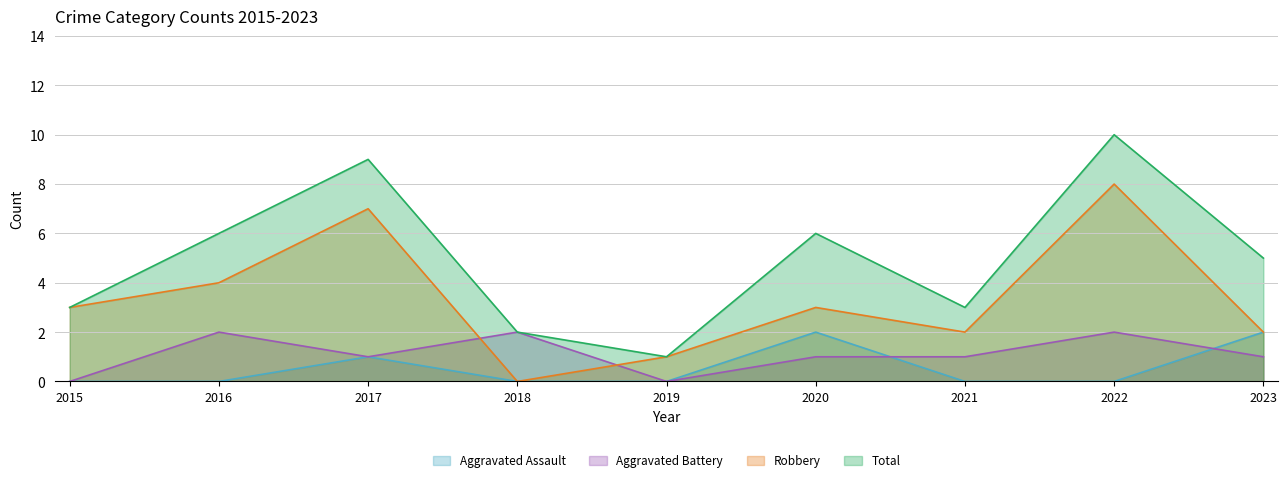

The Aggravated Assault series shows 2 at 2020. True or false?

True